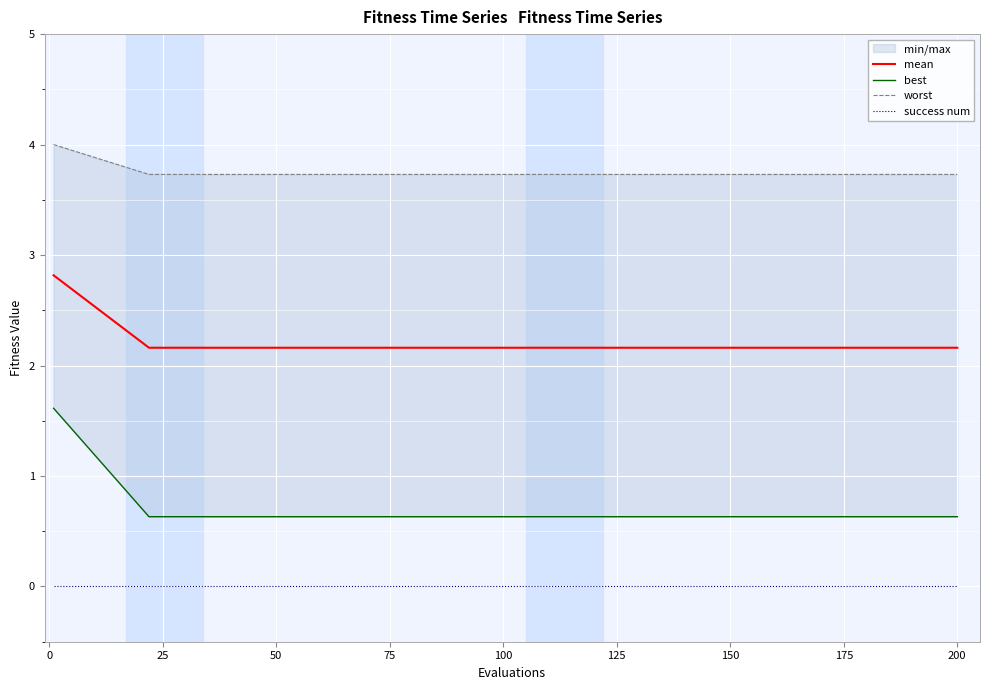

Reading left to right, transcribe all the data shown in this chart.

mean: 2.8	2.2	2.2	2.2	2.2	2.2	2.2	2.2	2.2	2.2	2.2	2.2	2.2	2.2	2.2	2.2	2.2	2.2	2.2	2.2
best: 1.6	0.6	0.6	0.6	0.6	0.6	0.6	0.6	0.6	0.6	0.6	0.6	0.6	0.6	0.6	0.6	0.6	0.6	0.6	0.6
worst: 4.0	3.7	3.7	3.7	3.7	3.7	3.7	3.7	3.7	3.7	3.7	3.7	3.7	3.7	3.7	3.7	3.7	3.7	3.7	3.7
success num: 0.0	0.0	0.0	0.0	0.0	0.0	0.0	0.0	0.0	0.0	0.0	0.0	0.0	0.0	0.0	0.0	0.0	0.0	0.0	0.0